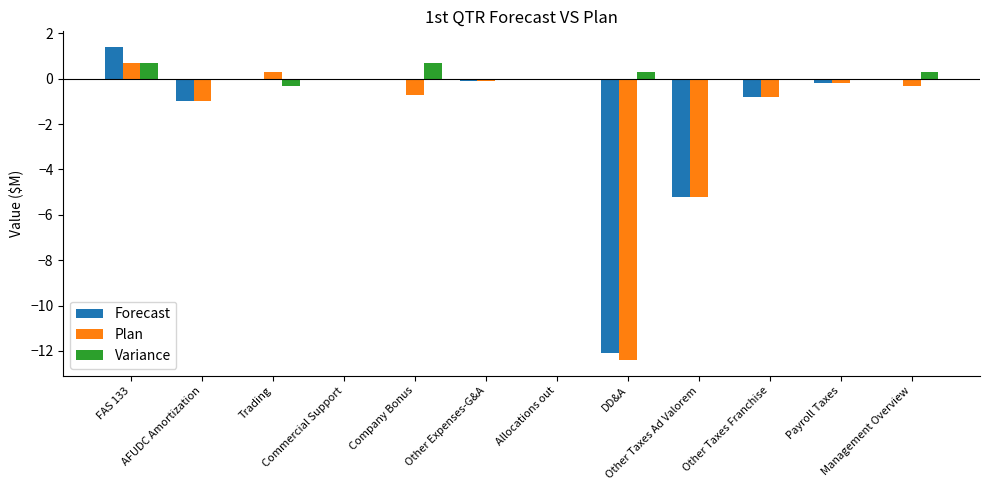

How many series are shown in this chart?

3